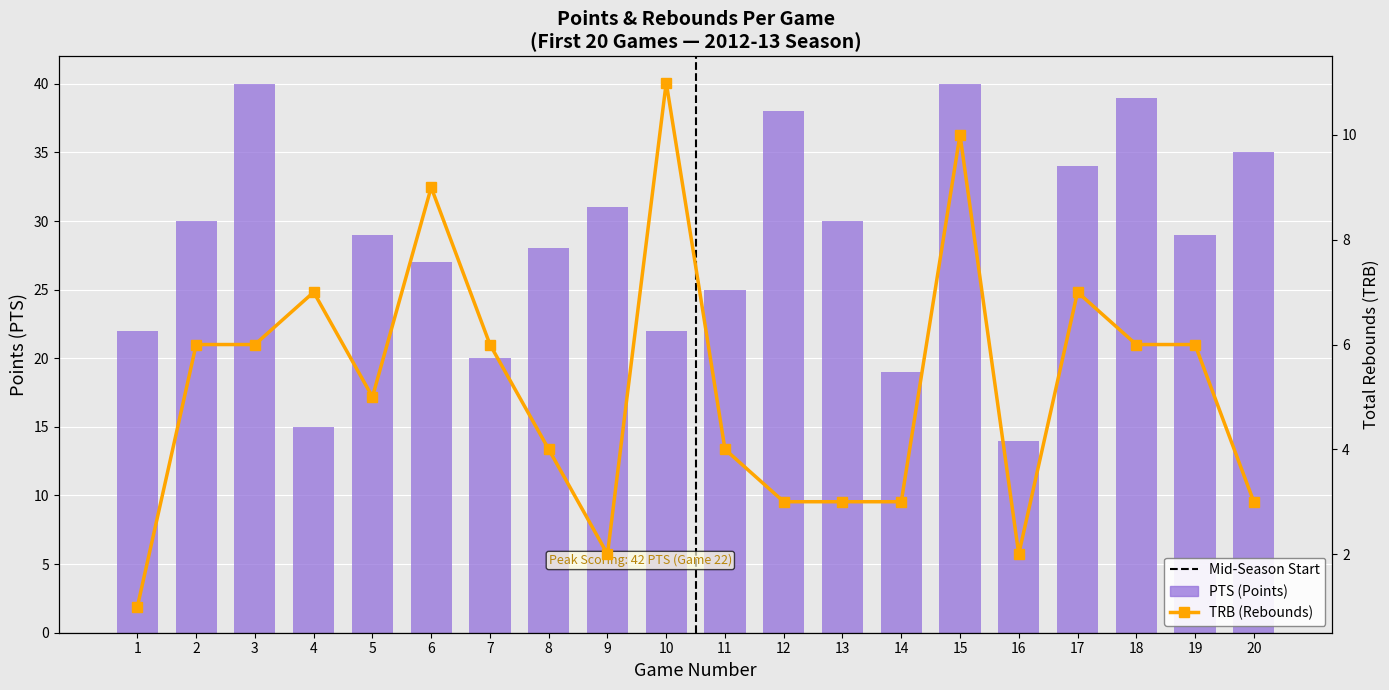

At how many categories does at least one series exceed 2?

20